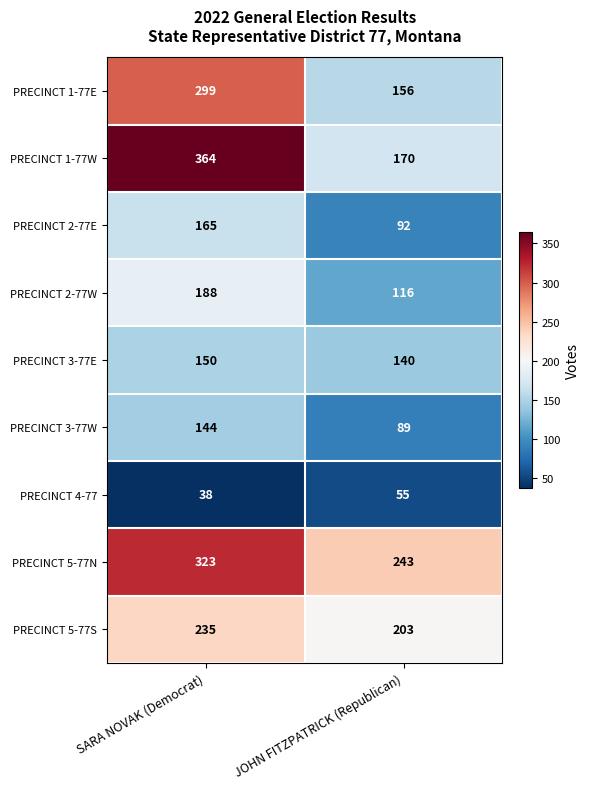

What is the average value of the PRECINCT 2-77W series?

152